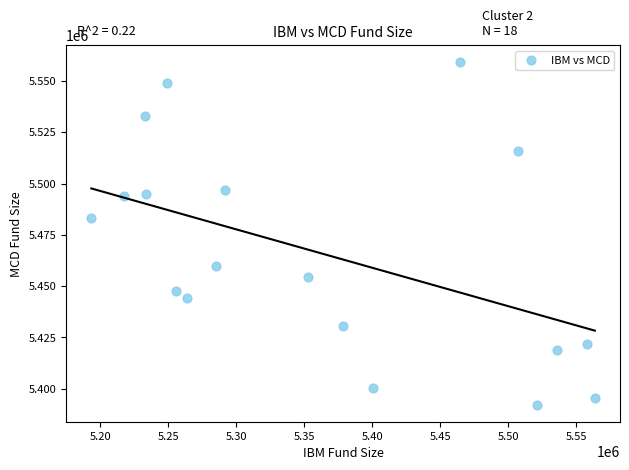

What Y value in the scatter plot is closest to 5475618?

5482994.4